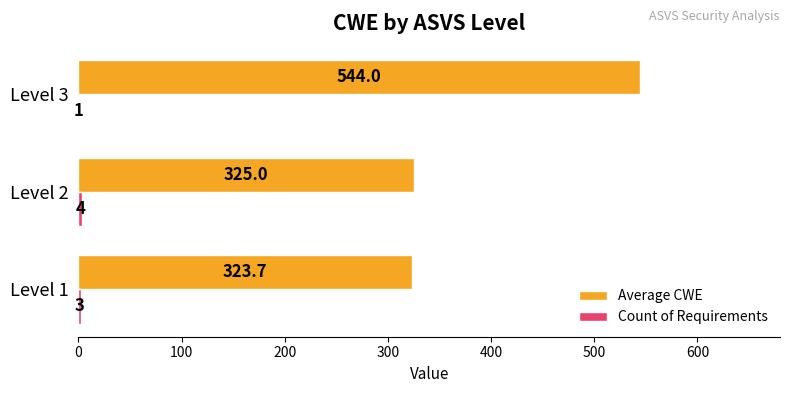

Between Level 1 and Level 2, which series saw the biggest shift?

Average CWE